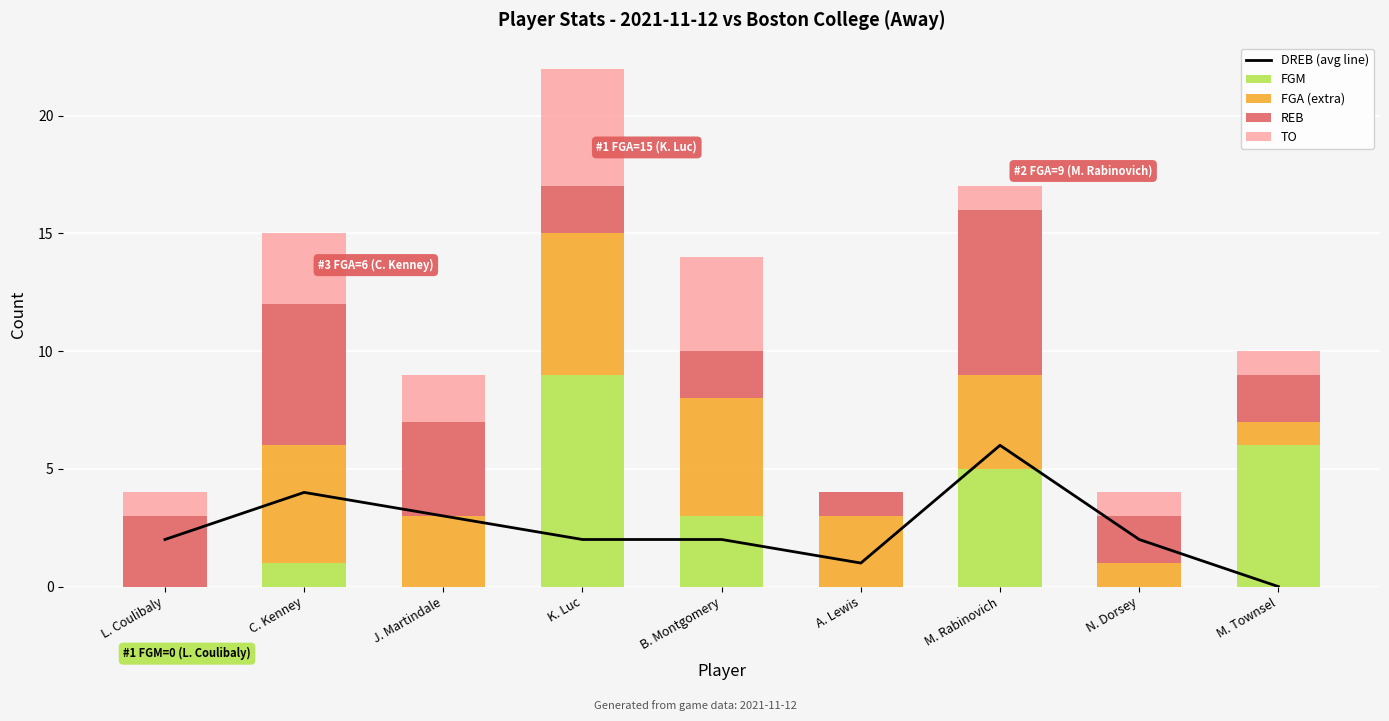

At which label does TO reach its peak?

K. Luc